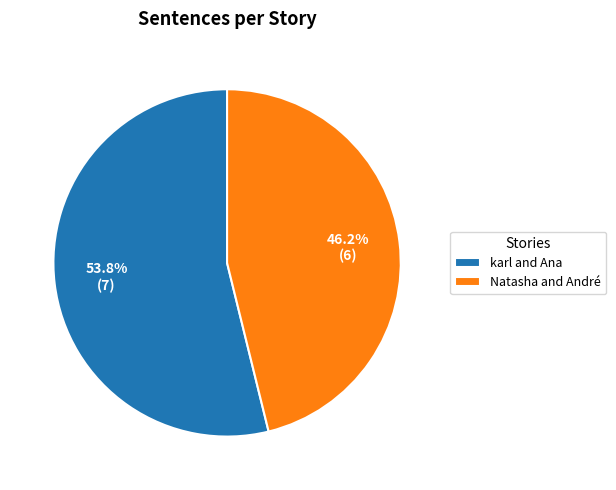

The Natasha and André slice represents 53% of the pie. True or false?

False